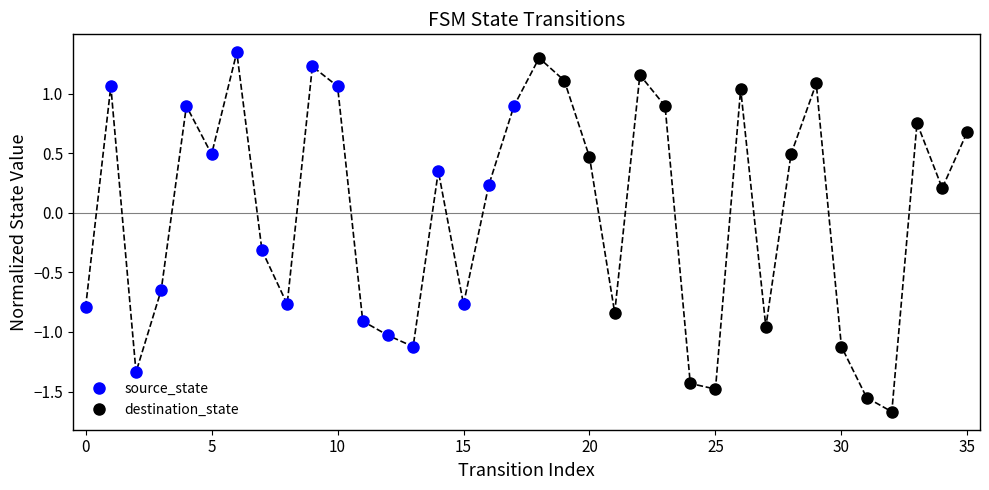

In destination_state, how many points are lower than both neighbors (excluding endpoints)?

5